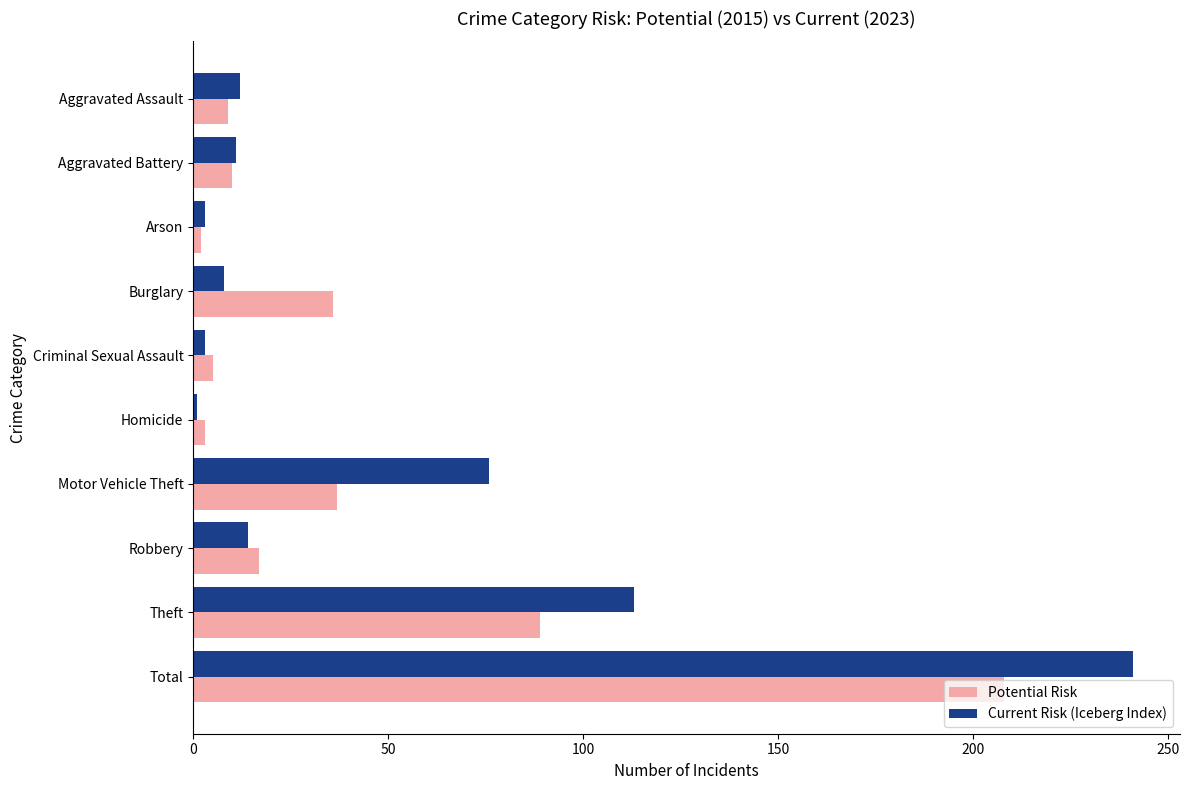

How many series are shown in this chart?

2